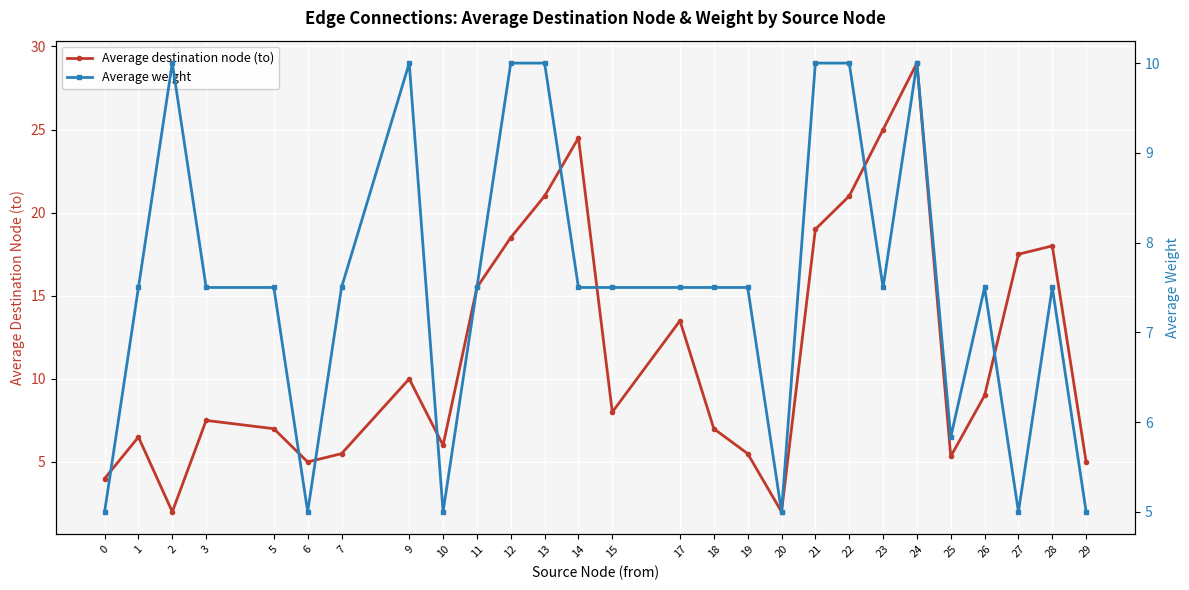

How many series are shown in this chart?

2